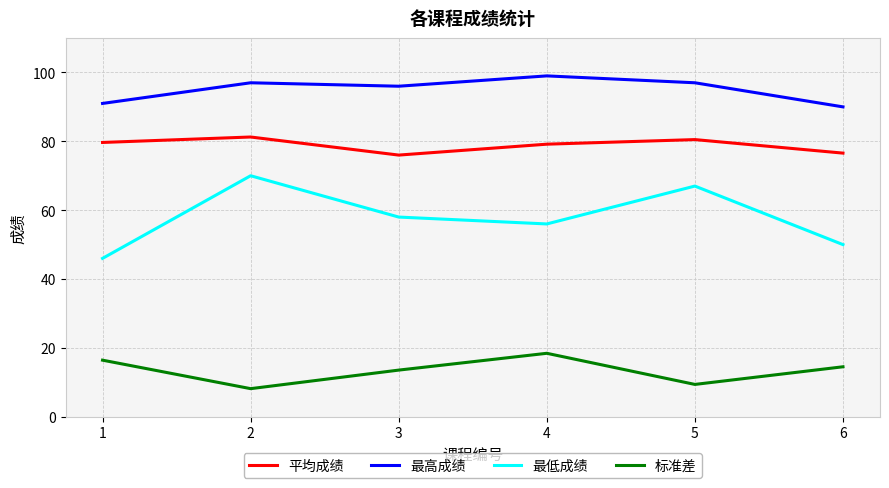

At 3, list the series in order from smallest to largest.

标准差, 最低成绩, 平均成绩, 最高成绩